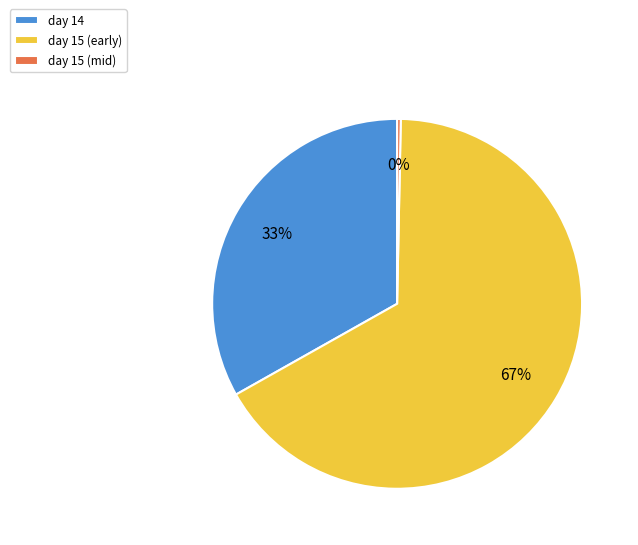

The day 15 (early) slice represents 67% of the pie. True or false?

True